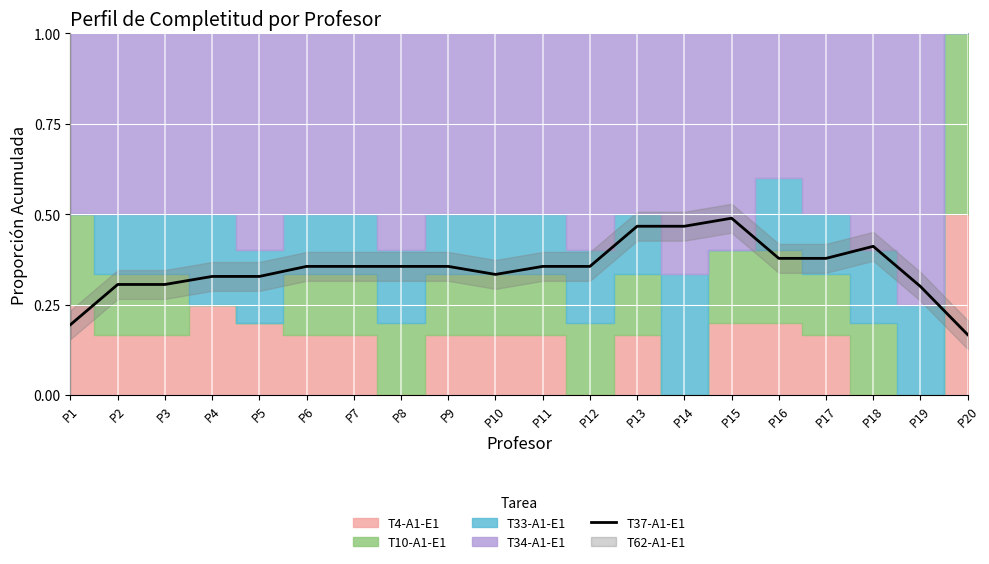

What is the difference between the maximum and second lowest values?

0.3